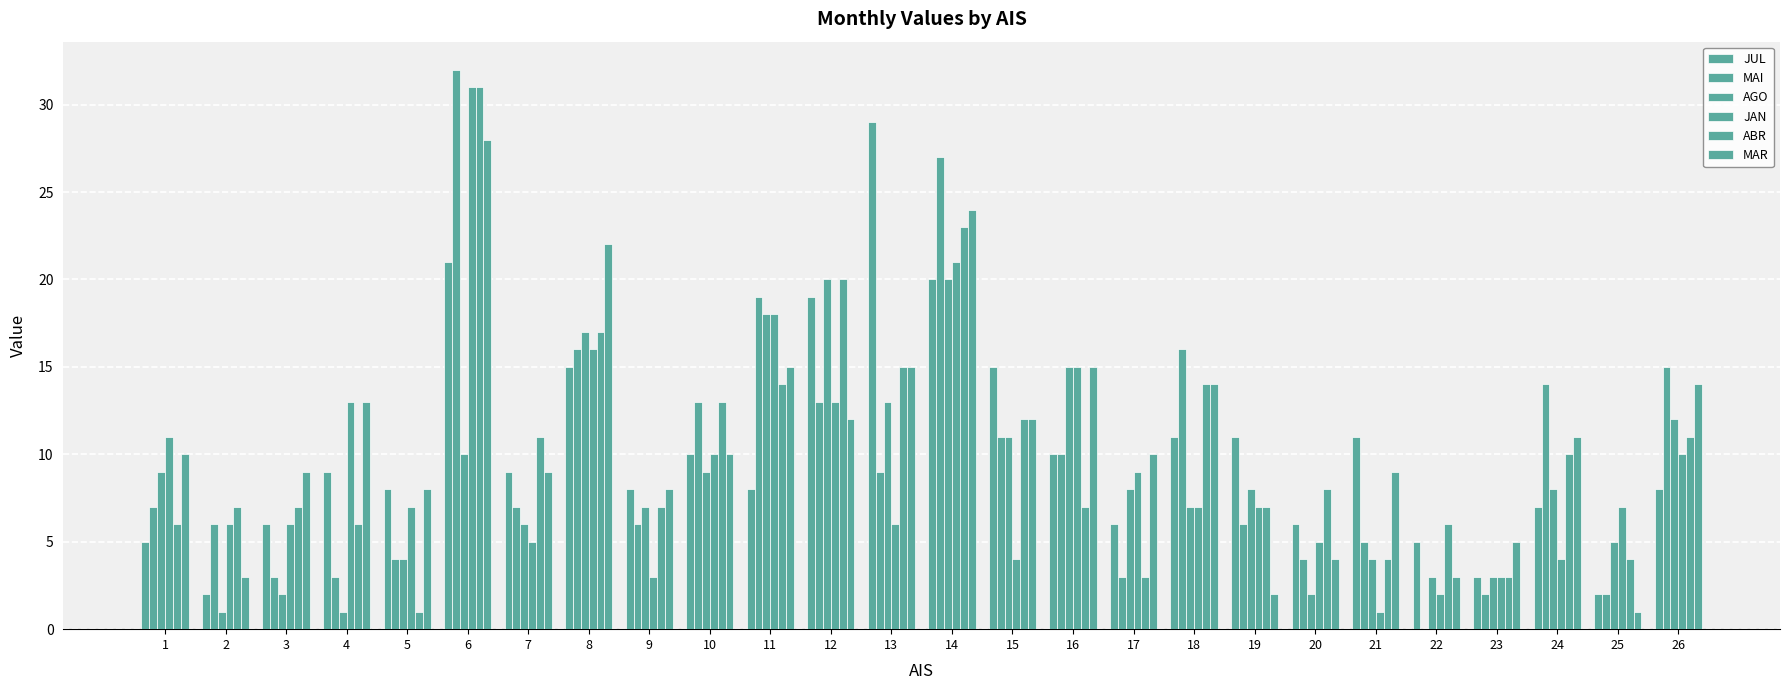

Which series has the widest spread of values?

MAI